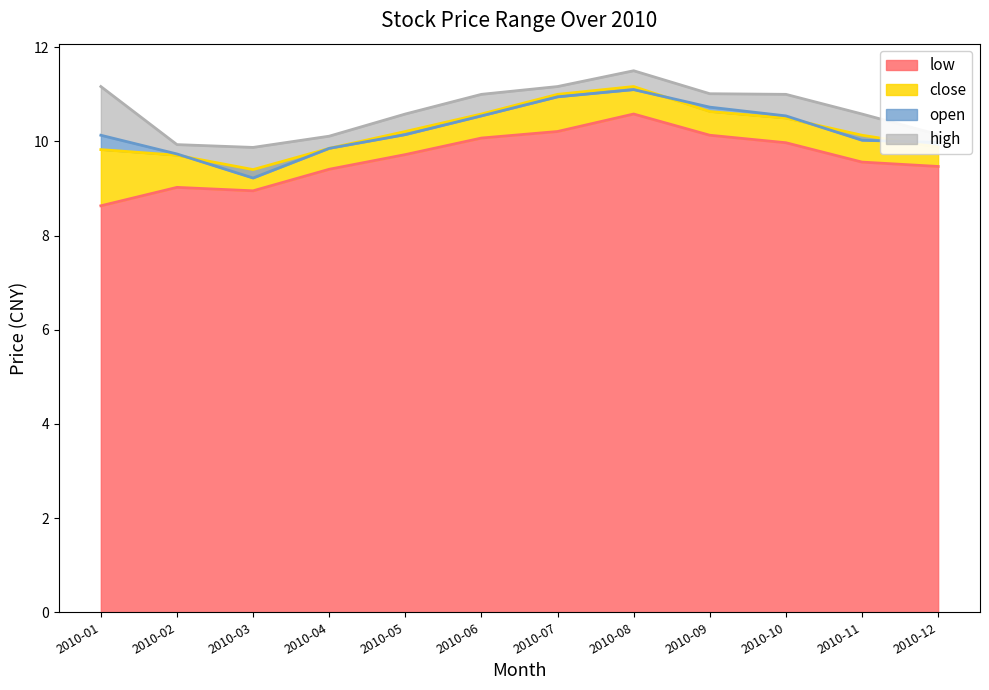

Rank the series at 2010-10 from lowest to highest value.

low, close, open, high